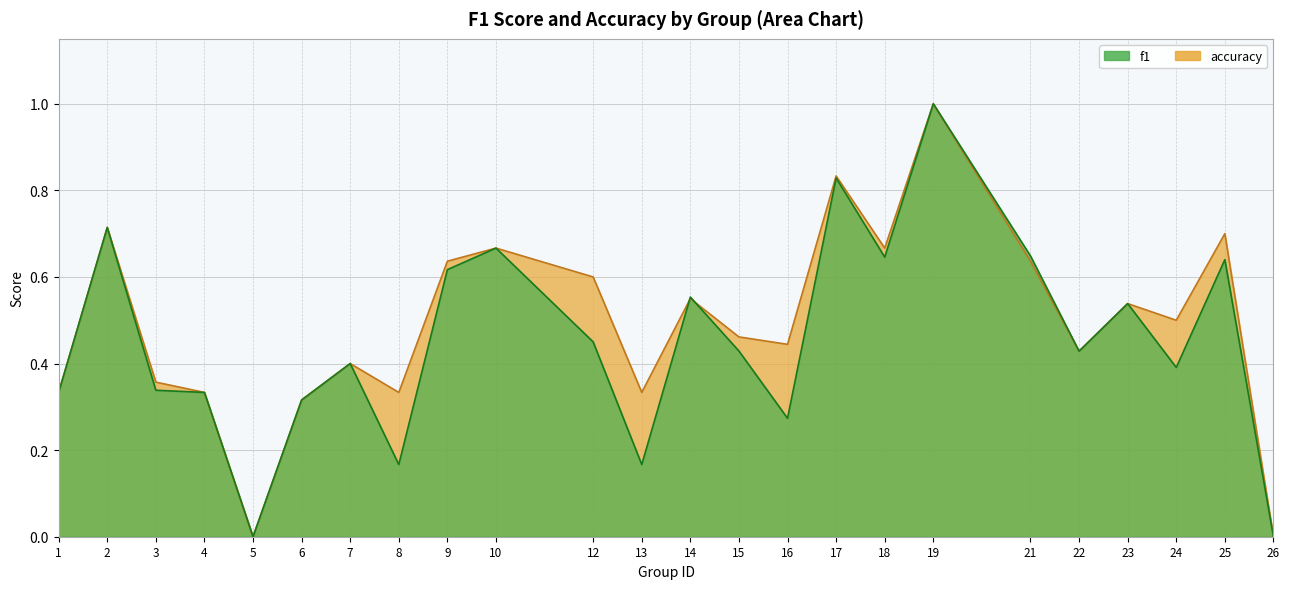

List the series in order of their overall mean, lowest first.

f1, accuracy